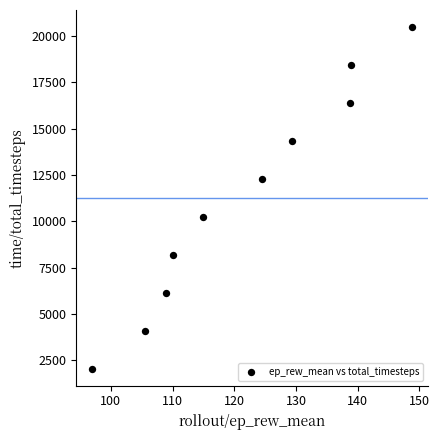

What is the average Y value?

11264